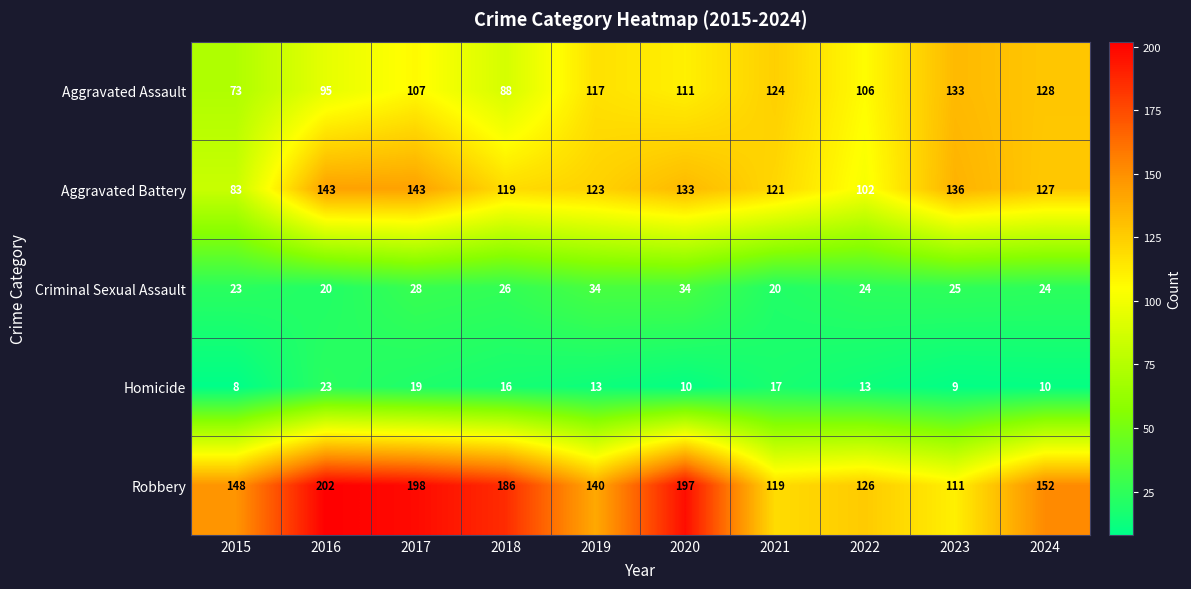

The value of Robbery at 2019 is 140. True or false?

True